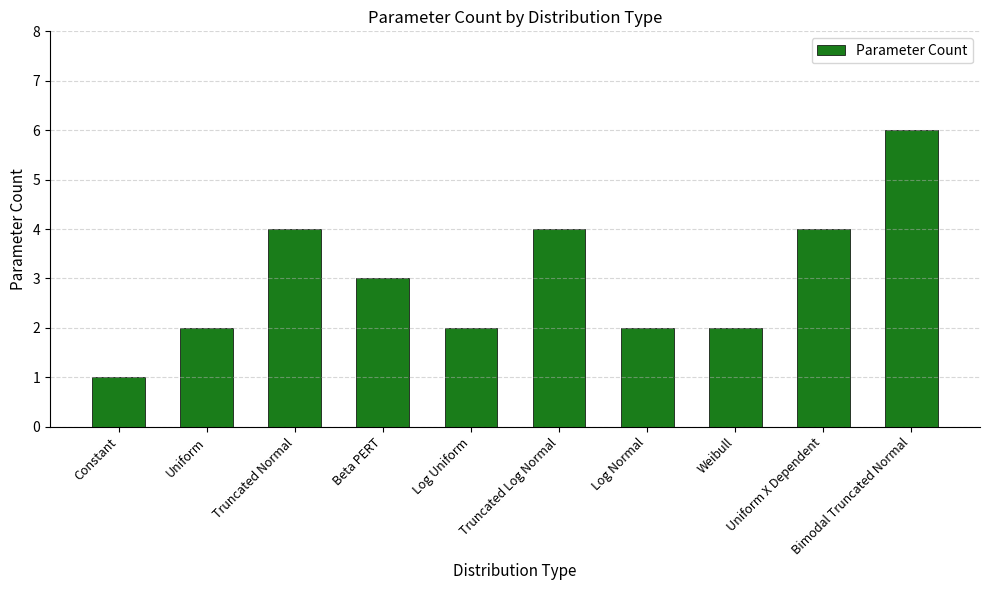

The value at Constant is 0. True or false?

False